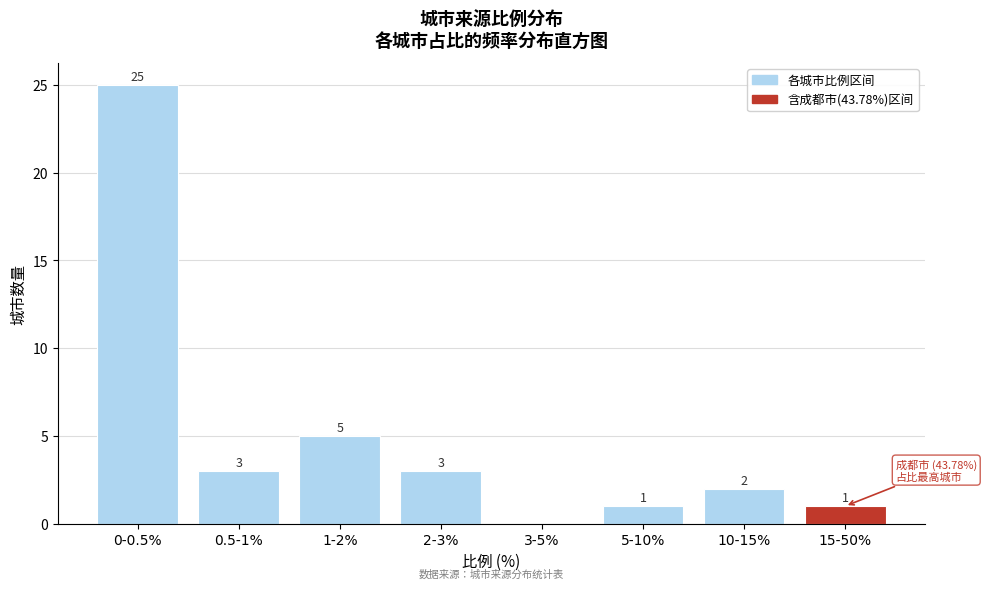

Reading left to right, transcribe all the data shown in this chart.

0-0.5%=25	0.5-1%=3	1-2%=5	2-3%=3	3-5%=0	5-10%=1	10-15%=2	15-50%=1